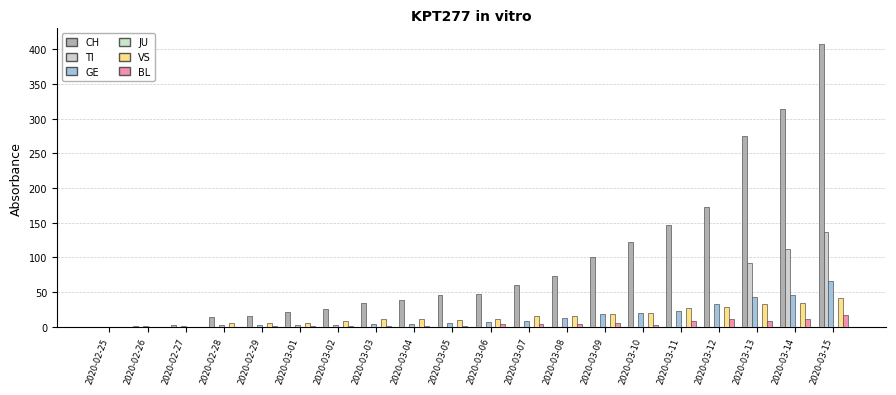

Which series has the largest range (max minus min)?

CH